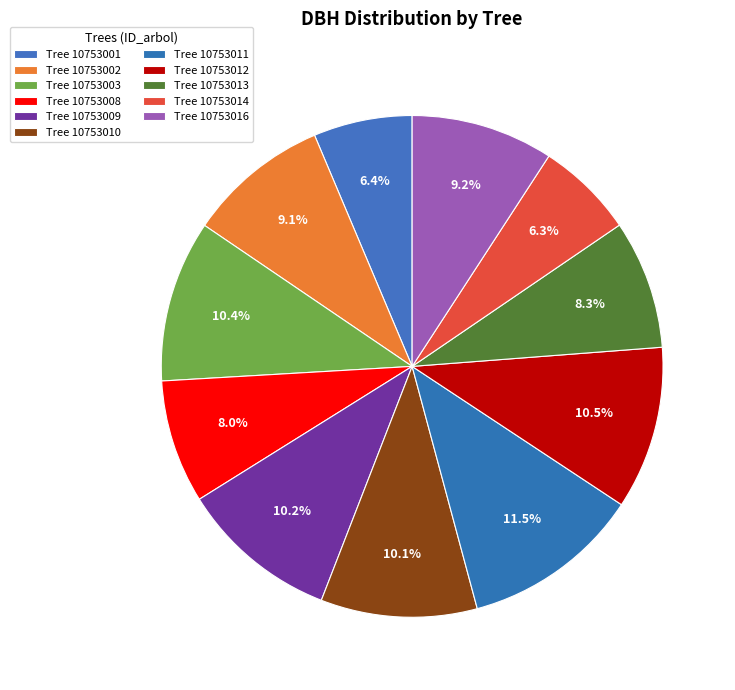

What is the smallest slice in the pie chart?

10753014